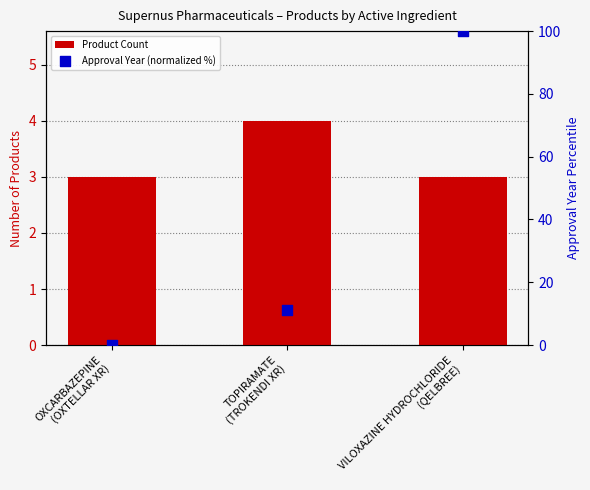

Which series contains the lowest Y value?

Approval Year (normalized %)